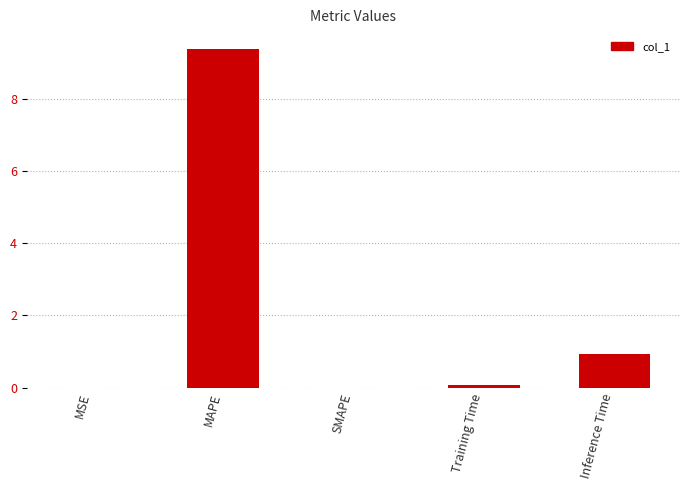

What is the greatest value displayed?

9.4